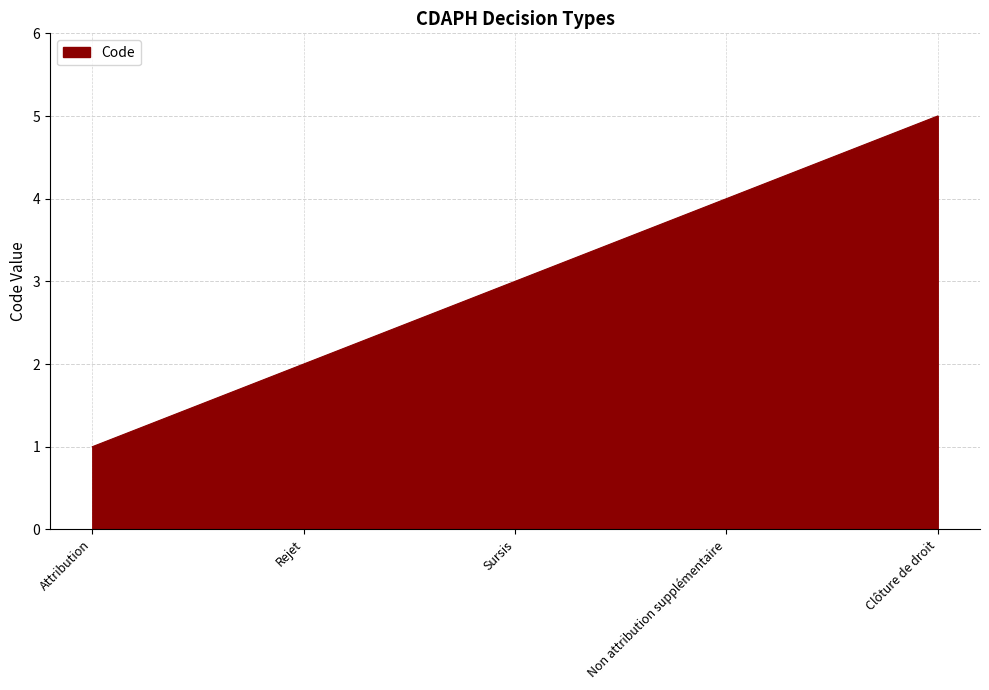

How many lines are shown in the chart?

1